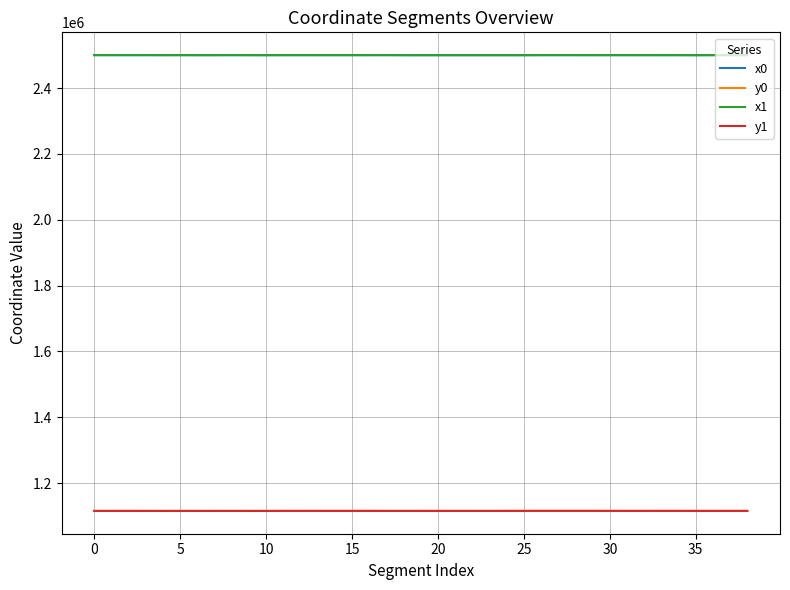

True or false: x1 and y1 intersect in this chart.

False